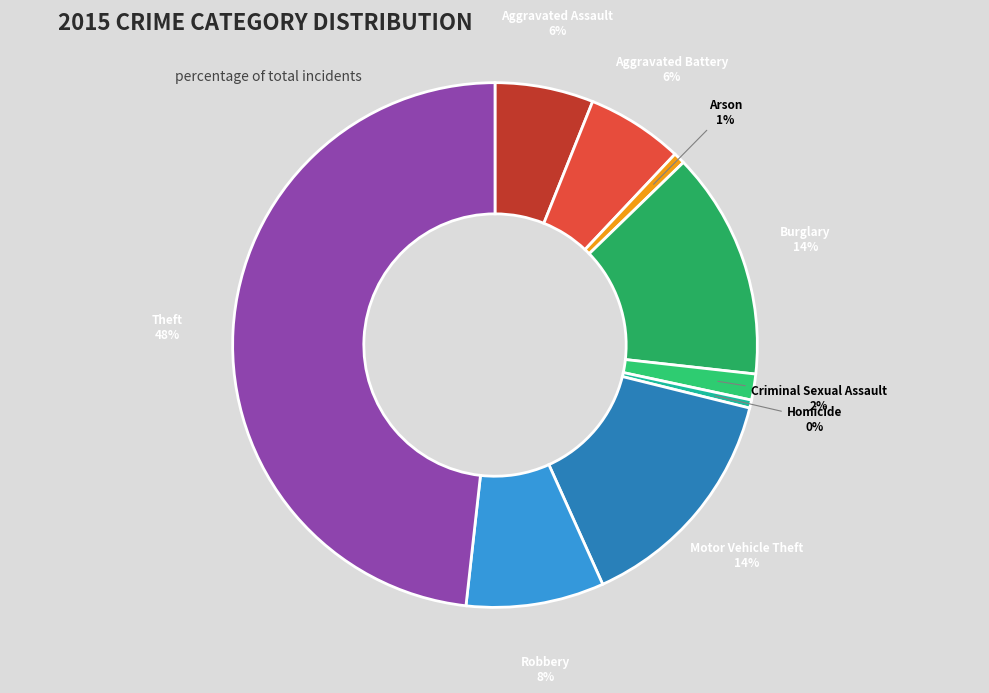

How many slices are in this pie chart?

9